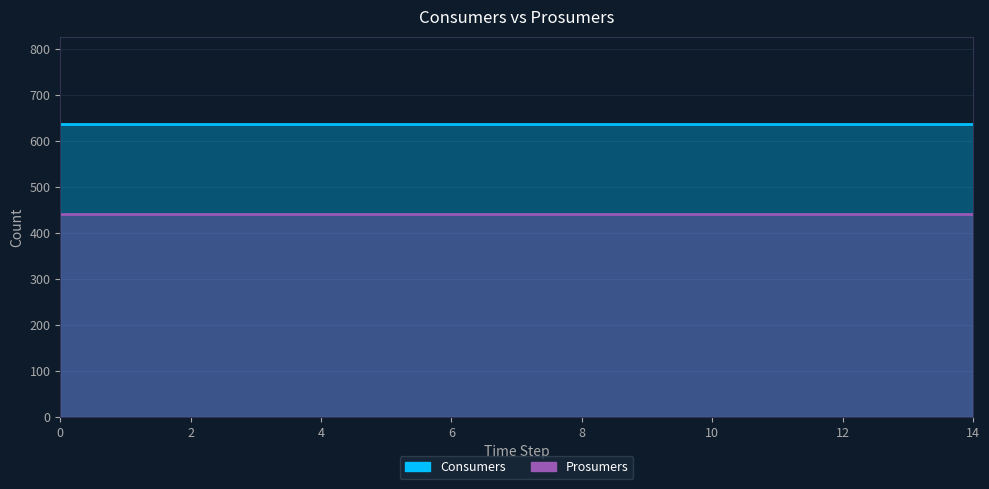

How many lines are shown in the chart?

2